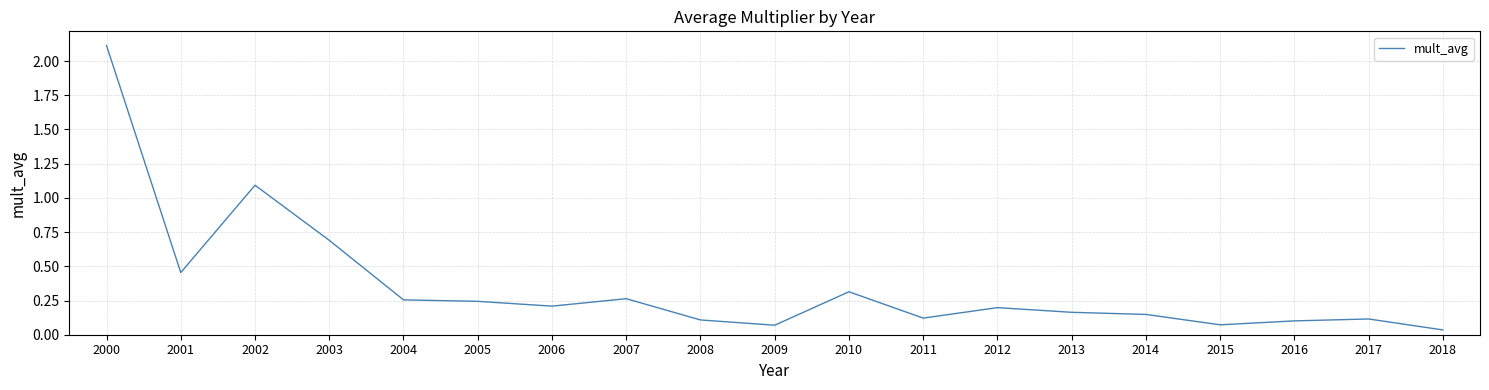

What is the sum of the values at 2001 and 2012?

0.7